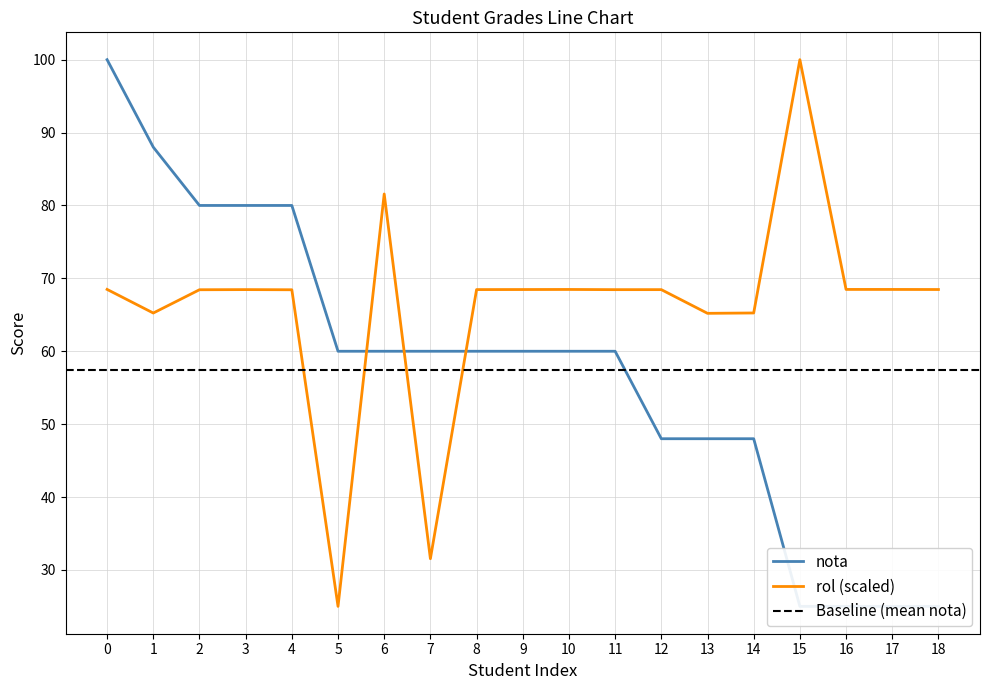

Reading left to right, list all the values displayed in this chart.

nota: 100.0	88.0	80.0	80.0	80.0	60.0	60.0	60.0	60.0	60.0	60.0	60.0	48.0	48.0	48.0	25.0	25.0	25.0	25.0
rol_normalized: 68.5	65.2	68.4	68.5	68.4	25.0	81.6	31.5	68.5	68.5	68.5	68.5	68.5	65.2	65.3	100.0	68.5	68.5	68.5